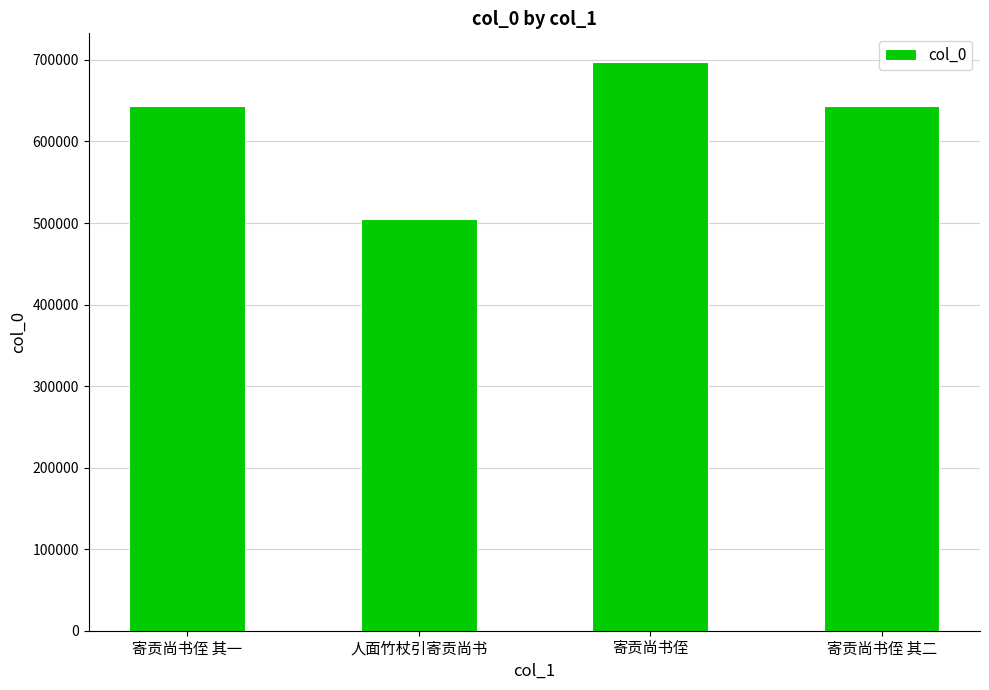

Which category has the highest value across all series?

寄贡尚书侄